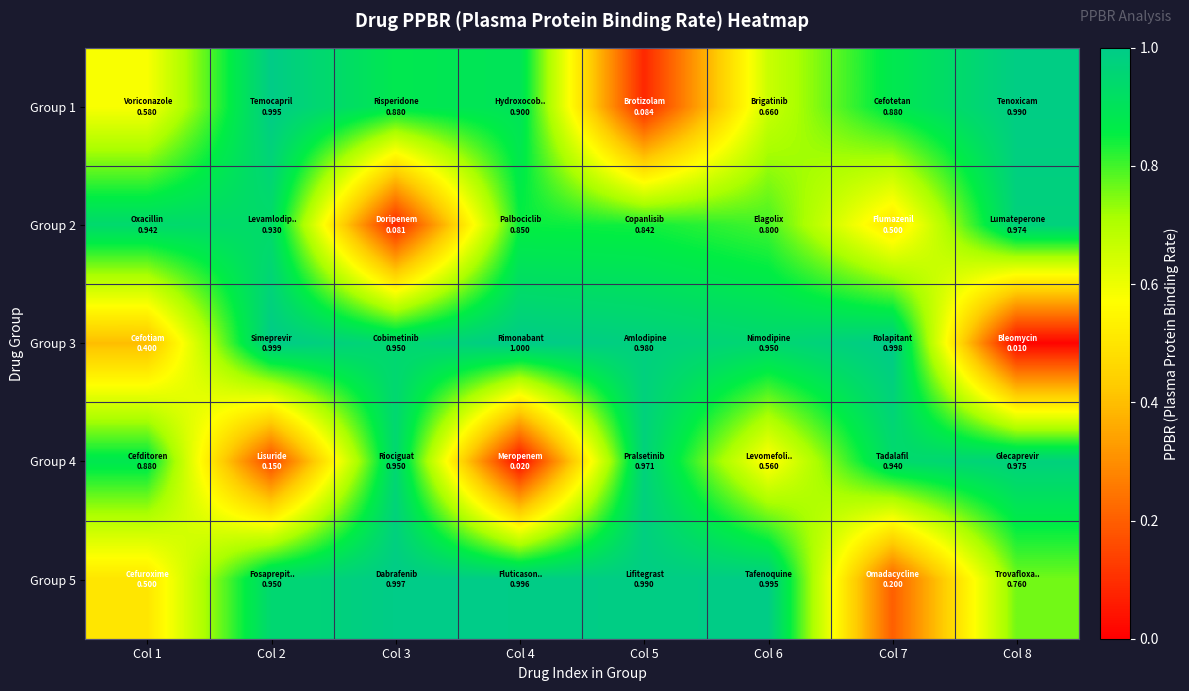

Reading left to right, extract all data points from this chart.

Group 1: Col 1=0.6	Col 2=1.0	Col 3=0.9	Col 4=0.9	Col 5=0.1	Col 6=0.7	Col 7=0.9	Col 8=1.0
Group 2: Col 1=0.9	Col 2=0.9	Col 3=0.1	Col 4=0.8	Col 5=0.8	Col 6=0.8	Col 7=0.5	Col 8=1.0
Group 3: Col 1=0.4	Col 2=1.0	Col 3=0.9	Col 4=1.0	Col 5=1.0	Col 6=0.9	Col 7=1.0	Col 8=0.0
Group 4: Col 1=0.9	Col 2=0.1	Col 3=0.9	Col 4=0.0	Col 5=1.0	Col 6=0.6	Col 7=0.9	Col 8=1.0
Group 5: Col 1=0.5	Col 2=0.9	Col 3=1.0	Col 4=1.0	Col 5=1.0	Col 6=1.0	Col 7=0.2	Col 8=0.8